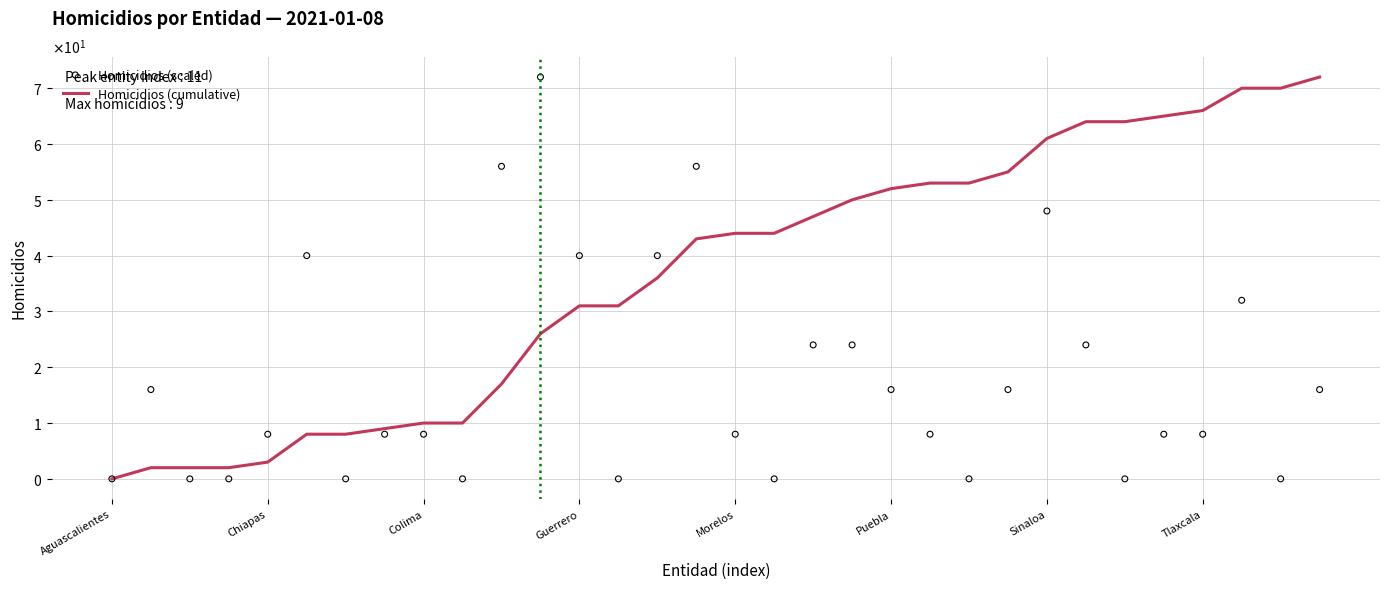

What are all the series names shown in the legend?

Homicidios (cumulative), Homicidios (scaled)